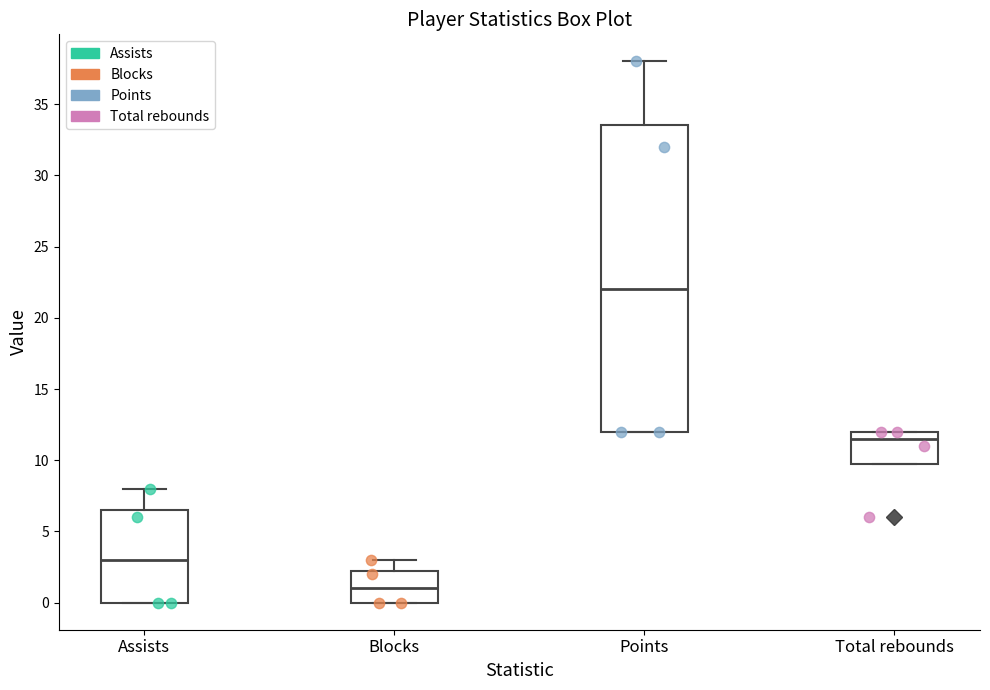

Where does the median line of the box for Total rebounds sit on the y-axis? The values are not printed on the chart, so give them approximately, as read against the axis.

11.5